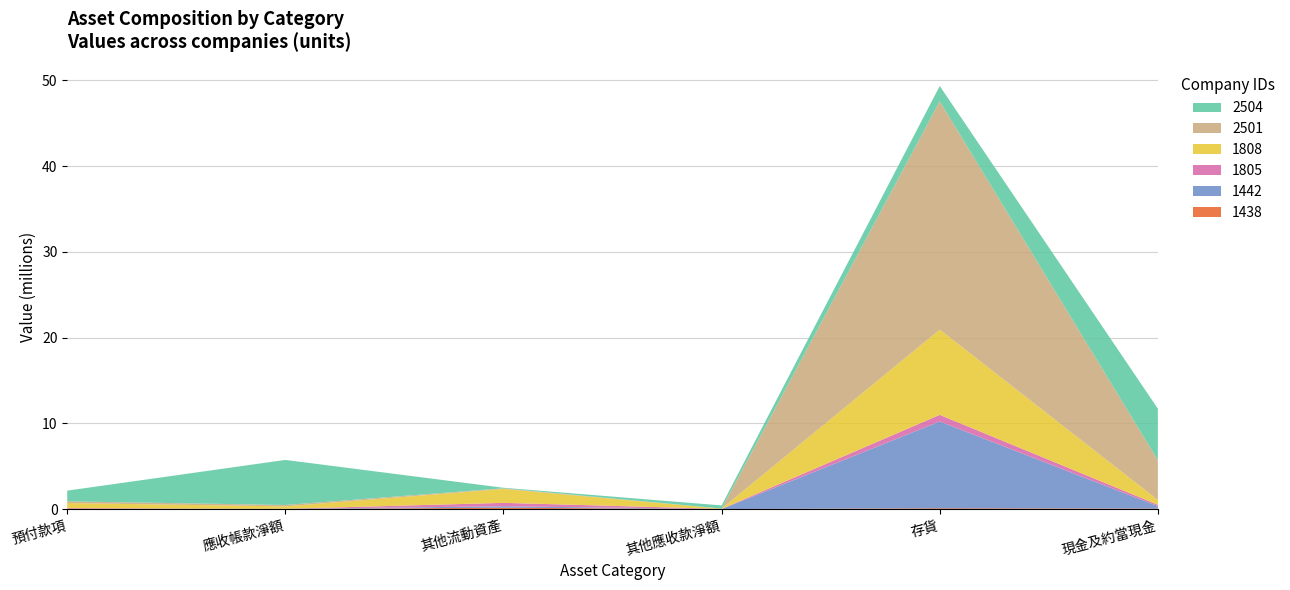

Reading left to right, transcribe all the data shown in this chart.

1438: 32	0	154524	127	96277	54563
1442: 4960	16120	174446	369	10120659	290874
1805: 90280	12558	395110	21719	775512	158793
1808: 606699	283287	1623896	24107	9943129	557898
2501: 197819	165179	70128	10098	26628106	4629950
2504: 1249124	5255654	64934	366338	1790553	6016738